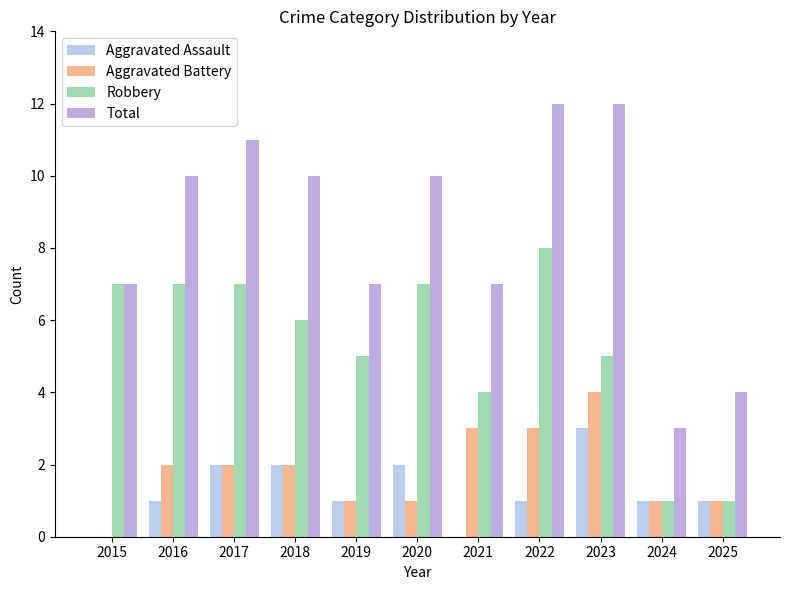

Is the value of Robbery at 2021 greater than the value of Aggravated Battery at 2017?

Yes